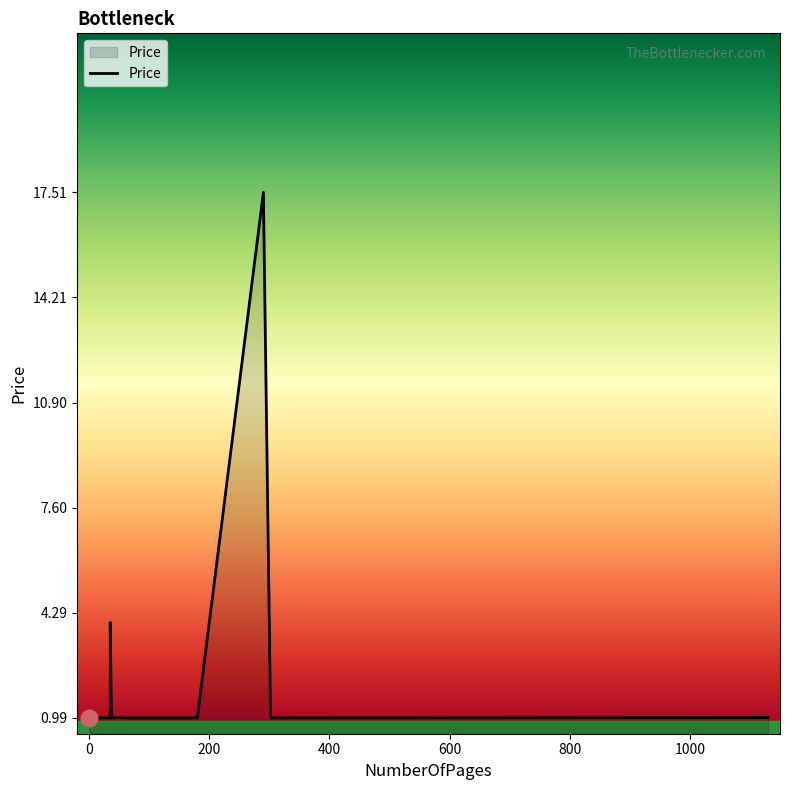

The chart shows a value of 1.0 at 158. True or false?

True